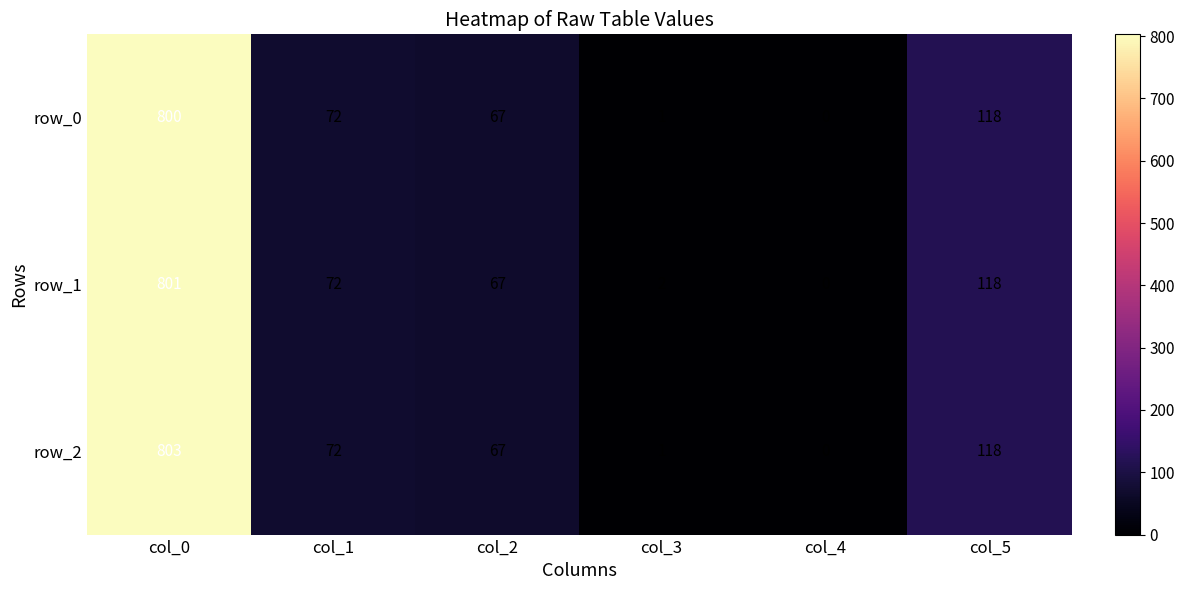

List the series in order of their peak value, lowest first.

row_0, row_1, row_2